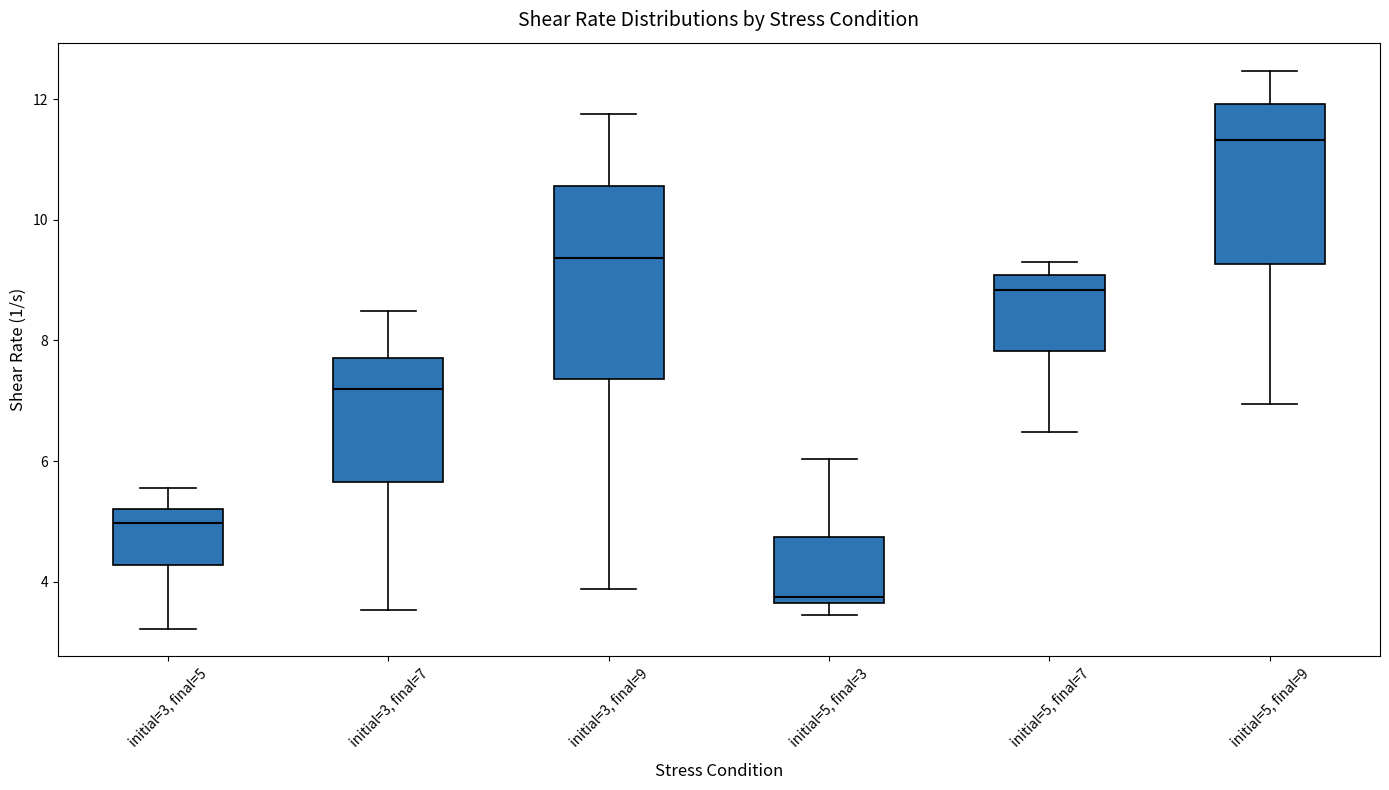

Where does the upper whisker of the box for initial=5, final=7 end on the y-axis? The values are not printed on the chart, so give them approximately, as read against the axis.

9.2